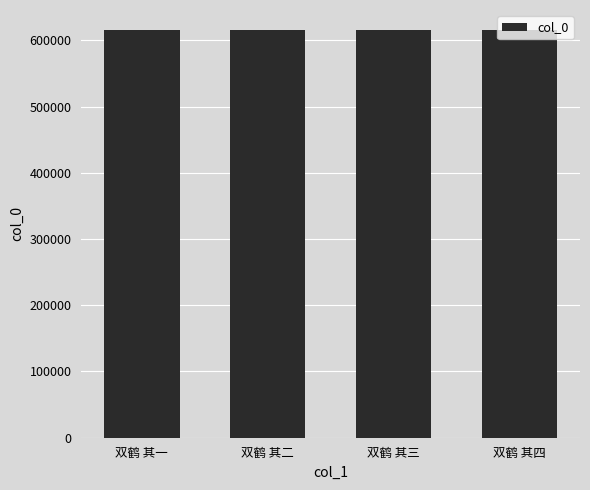

What is the approximate value at 双鹤 其四?

615053